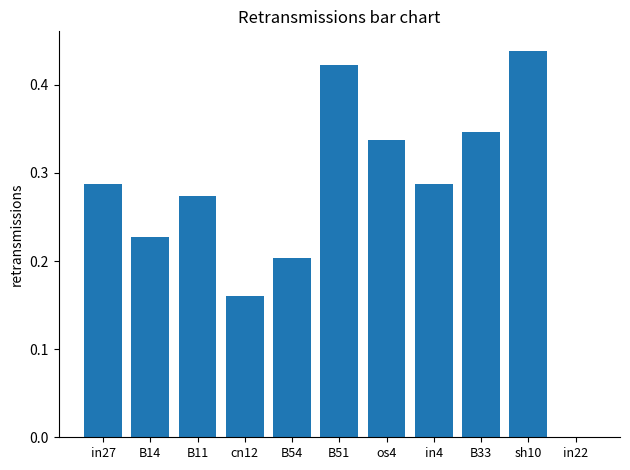

The value at B33 is 0.5. True or false?

False